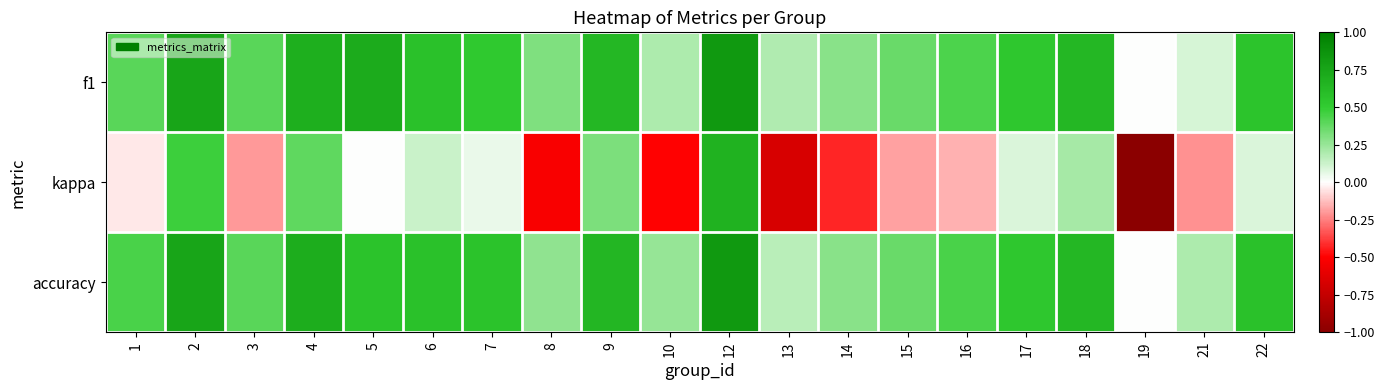

Reading left to right, transcribe all the data shown in this chart.

f1: 1=0.4	2=0.8	3=0.4	4=0.7	5=0.7	6=0.6	7=0.5	8=0.3	9=0.6	10=0.2	12=0.8	13=0.2	14=0.3	15=0.4	16=0.4	17=0.5	18=0.6	19=0.0	21=0.1	22=0.6
kappa: 1=-0.0	2=0.5	3=-0.2	4=0.4	5=0.0	6=0.1	7=0.1	8=-0.5	9=0.3	10=-0.5	12=0.7	13=-0.7	14=-0.4	15=-0.2	16=-0.2	17=0.1	18=0.2	19=-1.0	21=-0.2	22=0.1
accuracy: 1=0.4	2=0.8	3=0.4	4=0.7	5=0.6	6=0.6	7=0.6	8=0.3	9=0.6	10=0.2	12=0.8	13=0.2	14=0.3	15=0.4	16=0.4	17=0.5	18=0.6	19=0.0	21=0.2	22=0.6